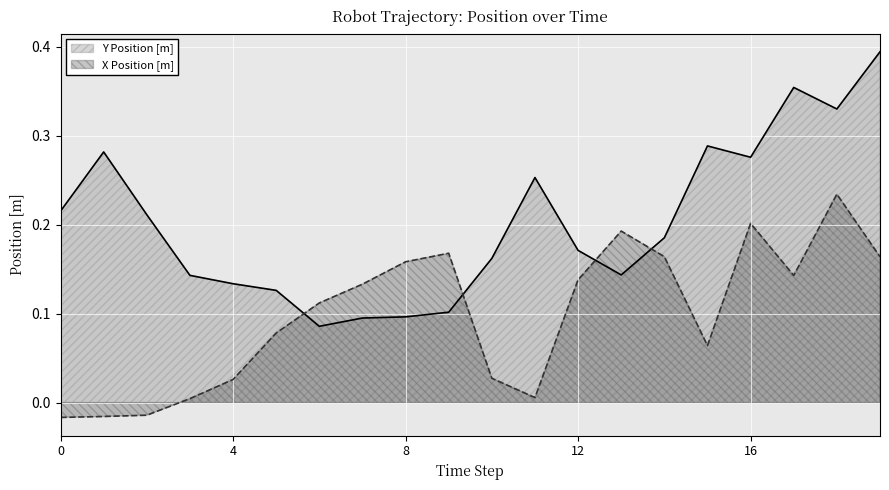

Rank the series by their maximum value, from highest to lowest.

Y Position [m], X Position [m]